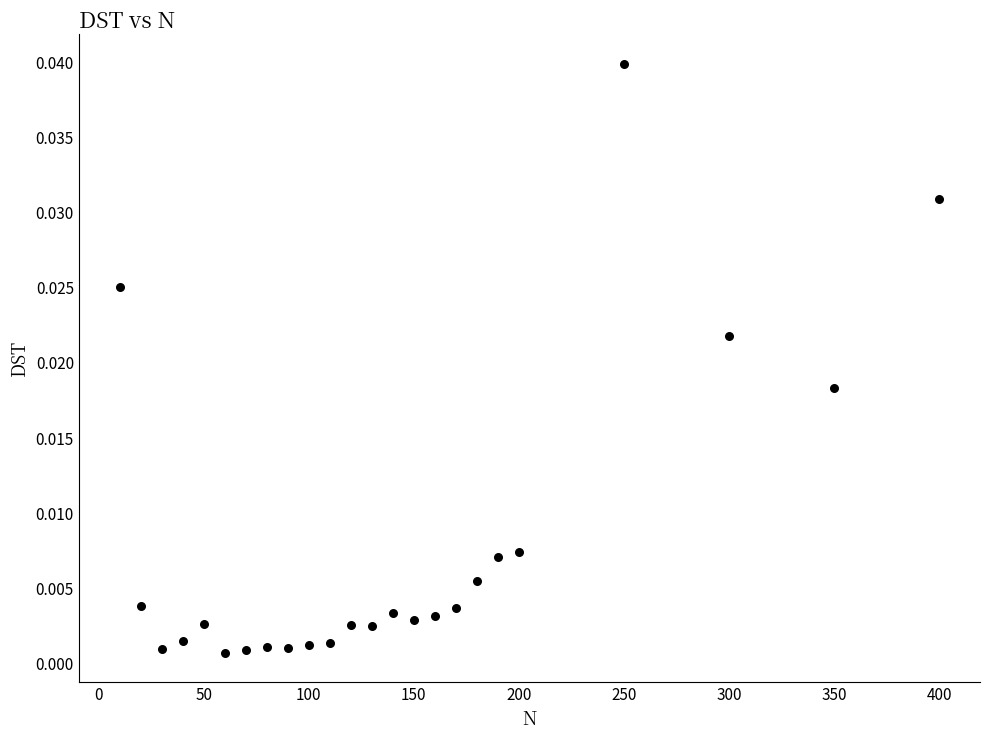

What is the range of X values (max minus min)?

390.0